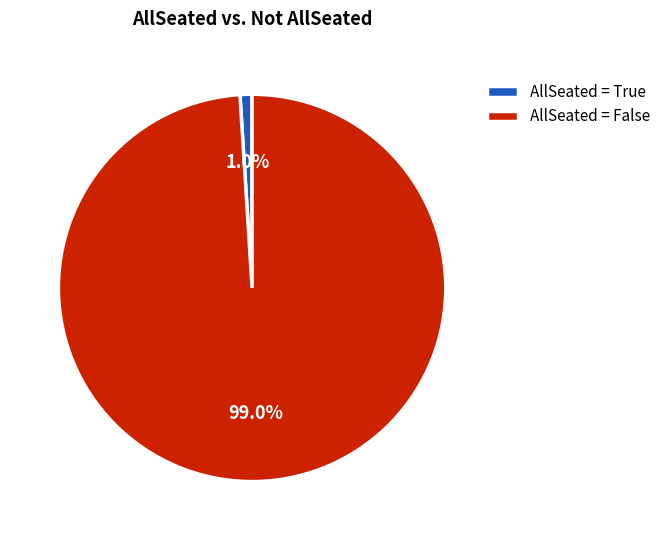

To the nearest percent, what is the difference between the largest and smallest slice percentages?

98%